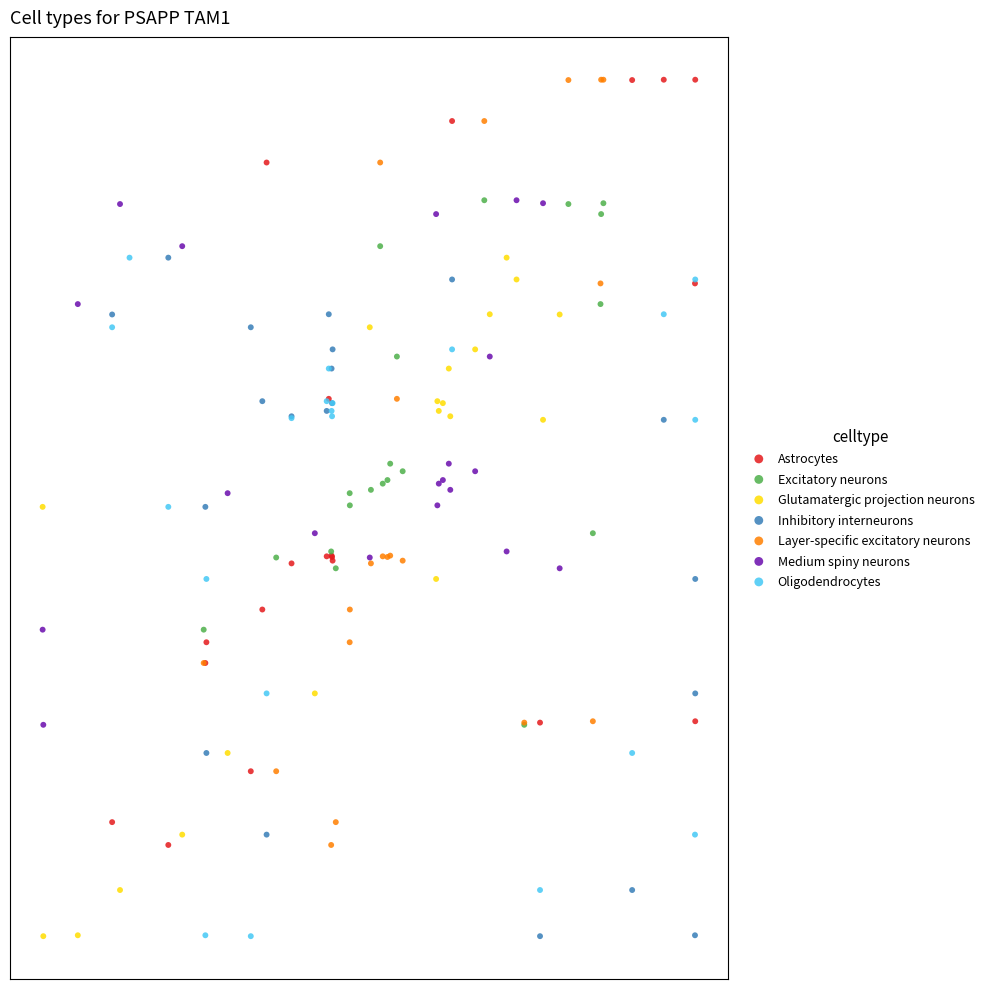

What are all the series names shown in the legend?

Astrocytes, Excitatory neurons, Glutamatergic projection neurons, Inhibitory interneurons, Layer-specific excitatory neurons, Medium spiny neurons, Oligodendrocytes